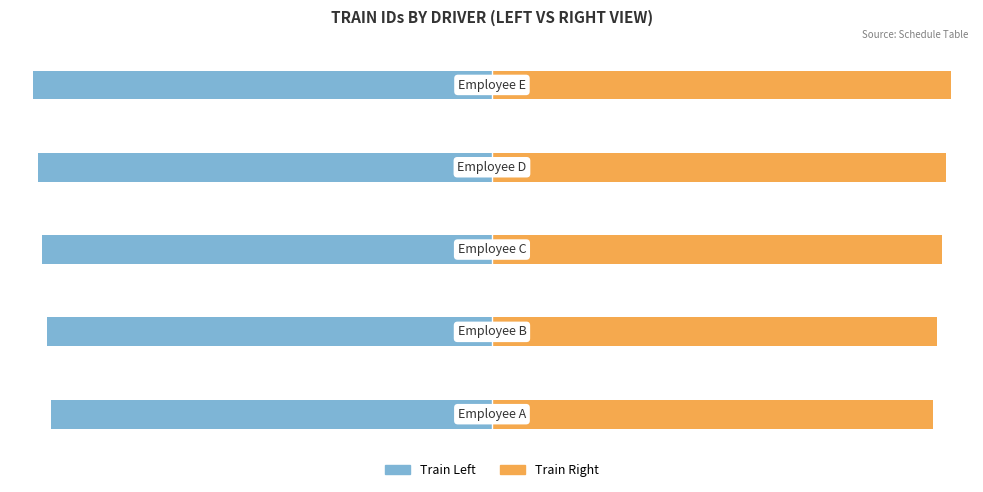

What is the value of the Train Right bar at the 2nd from the left?

101